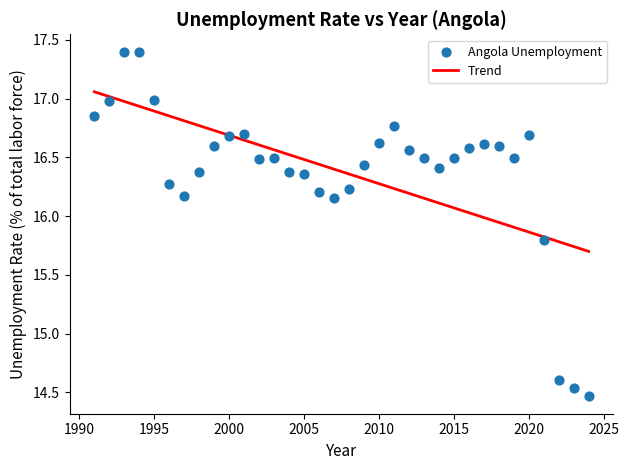

What Y value in the scatter plot is closest to 15?

14.6